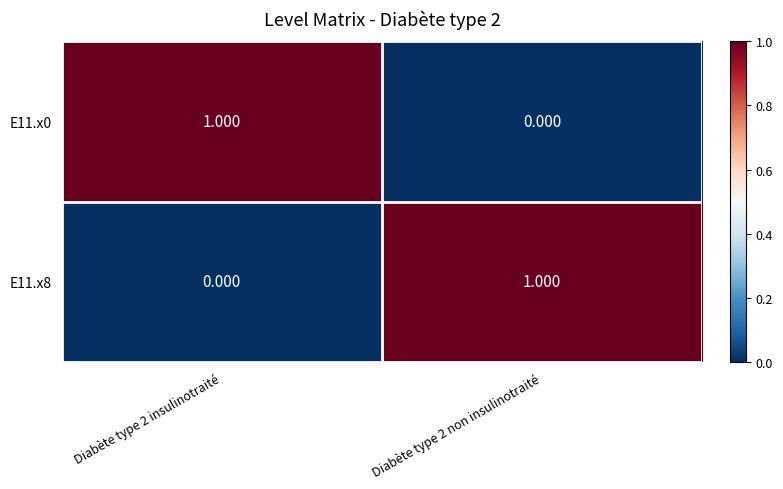

Is the value of E11.x0 at Diabète type 2 non insulinotraité greater than the value of E11.x8 at Diabète type 2 non insulinotraité?

No